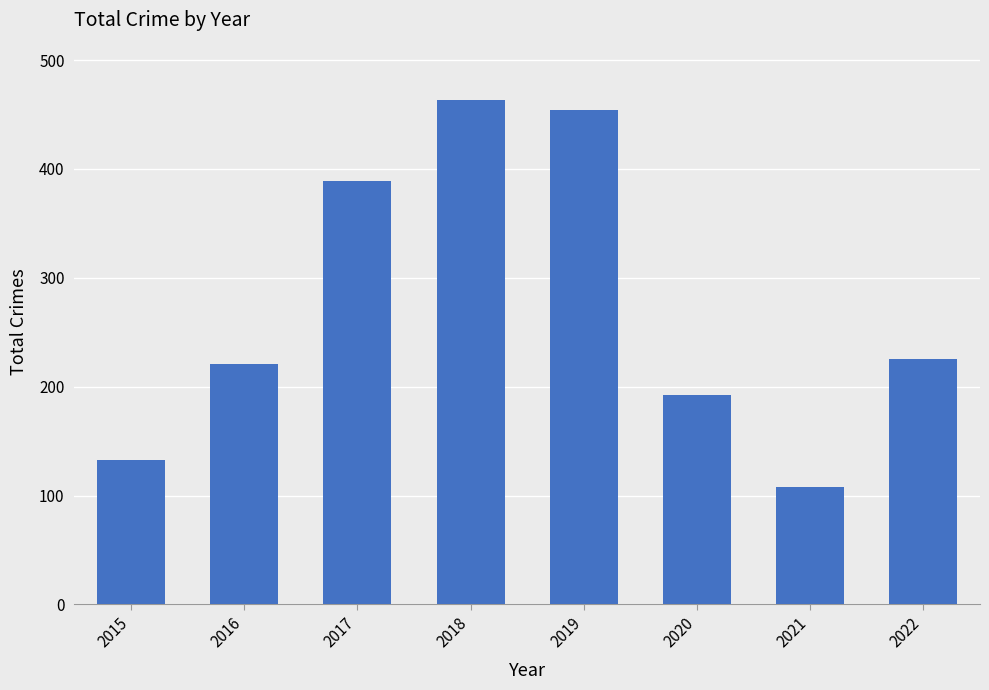

Approximately how many times larger is the value at 2016 compared to 2021?

2.0